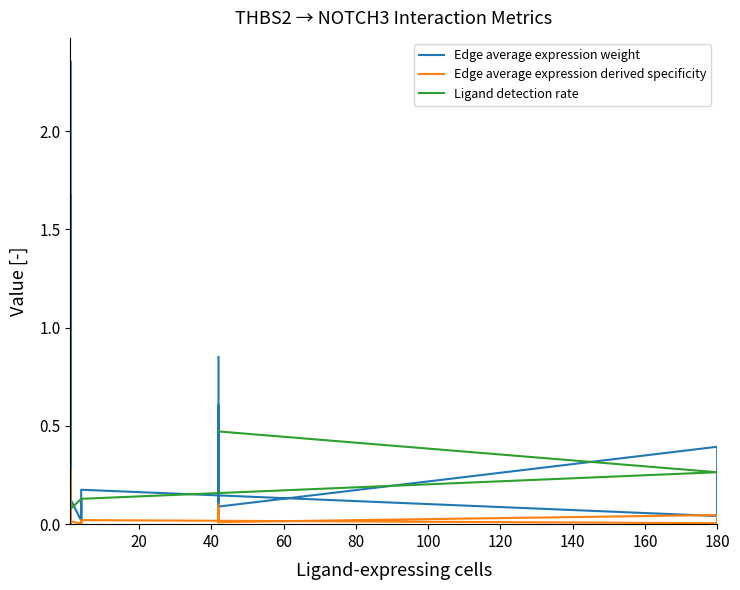

Which series has the largest total across all categories?

Ligand detection rate